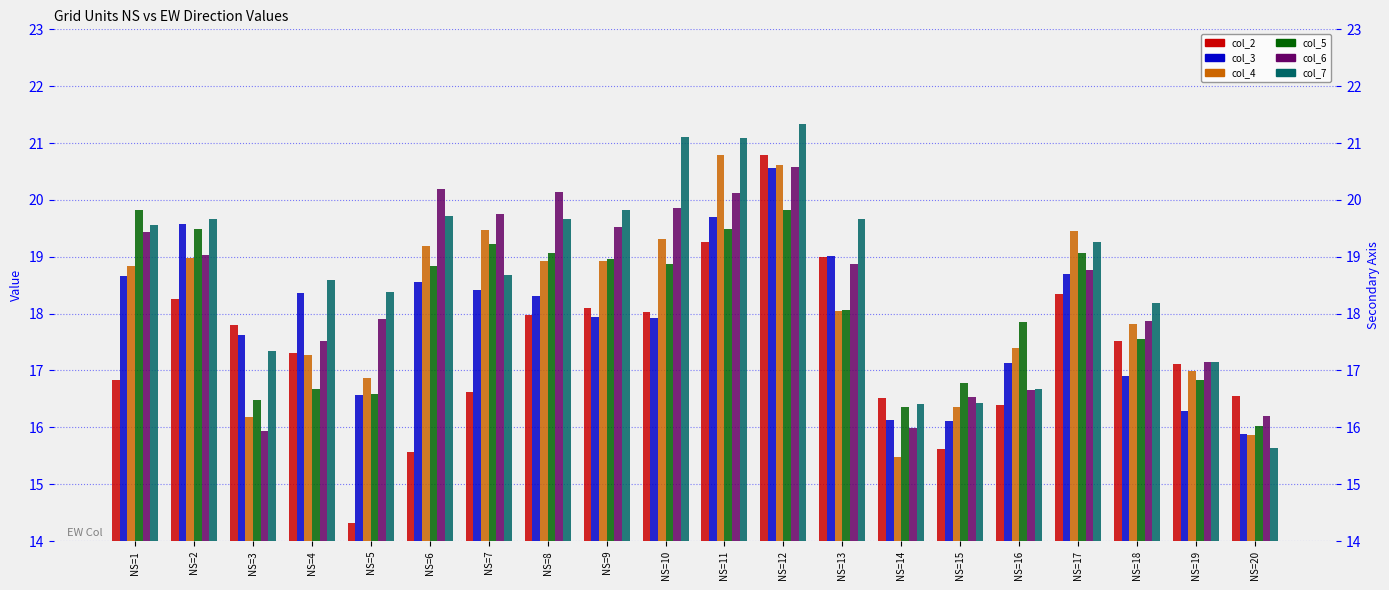

What is the minimum value for col_3?

15.9